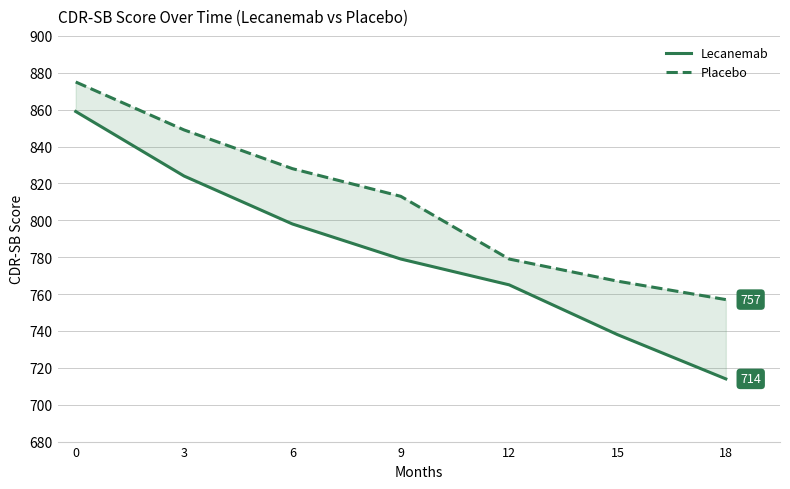

Does the chart display data point markers on the line(s)?

No